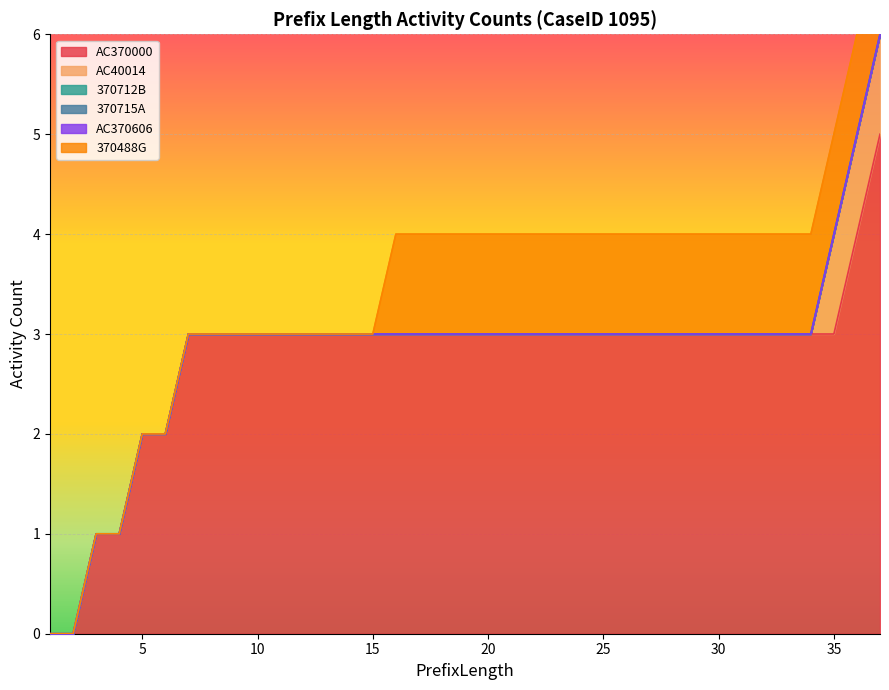

Is the value of AC370000 at 17 greater than the value of 370715A at 5?

Yes